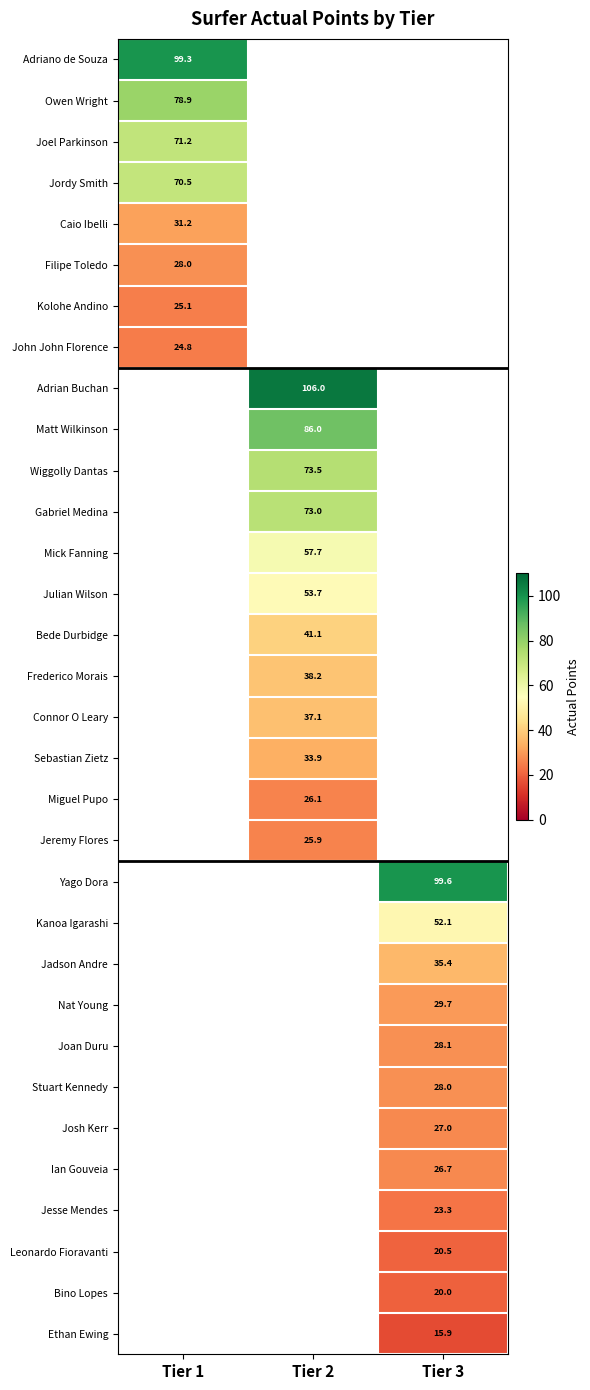

The value of Julian Wilson at Tier 2 is 90.7. True or false?

False